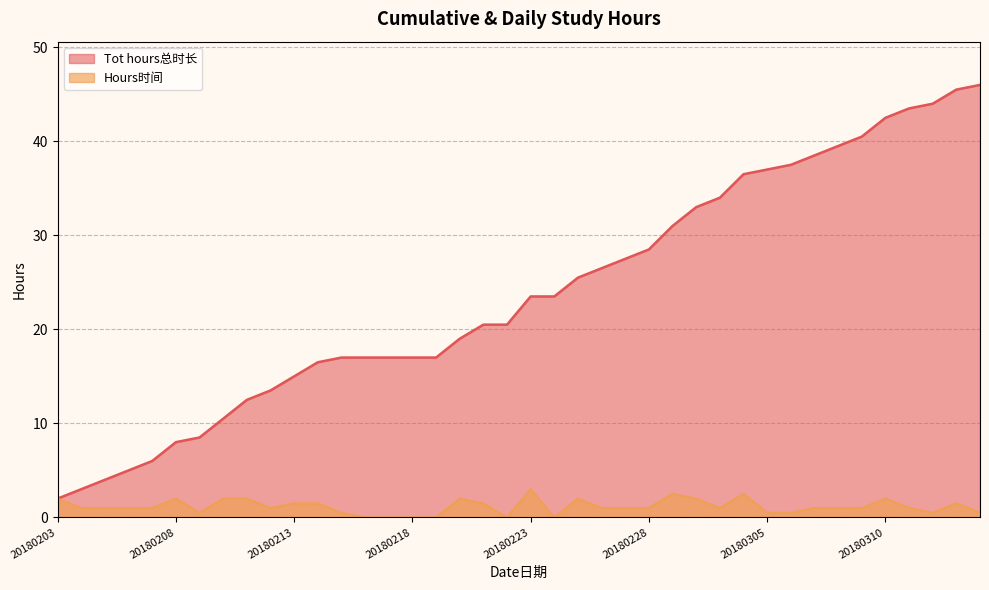

What is the difference between the Tot hours总时长 values at 20180313 and 20180312?

1.5